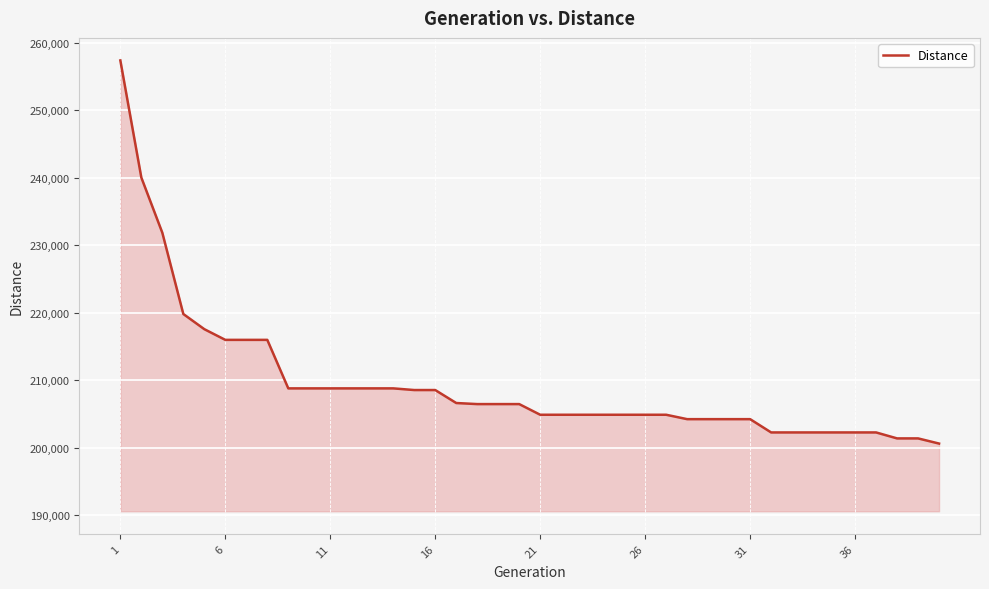

What is the smallest value displayed?

200637